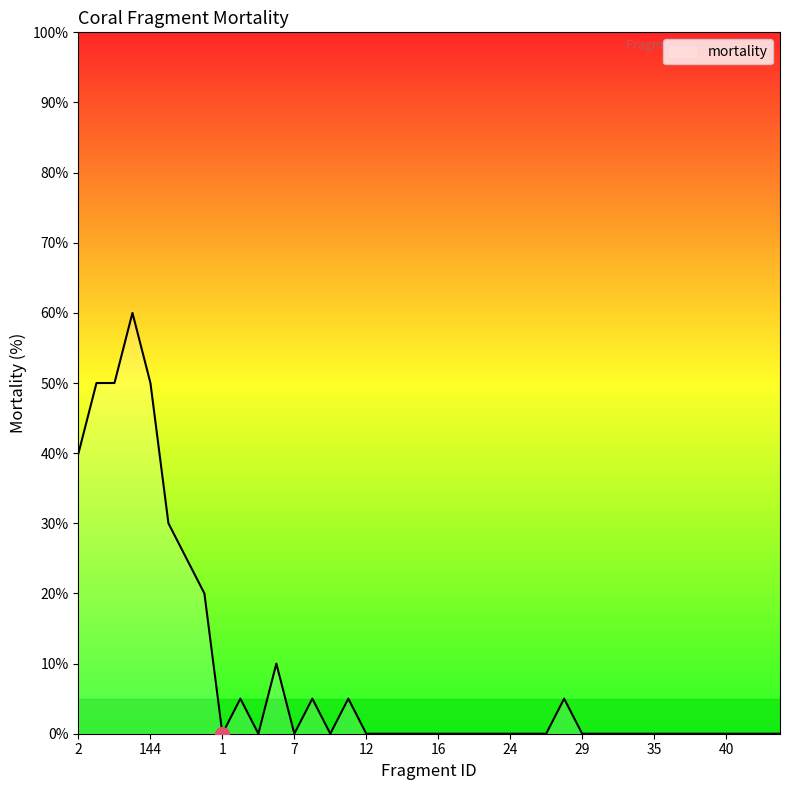

What is the greatest value displayed?

60